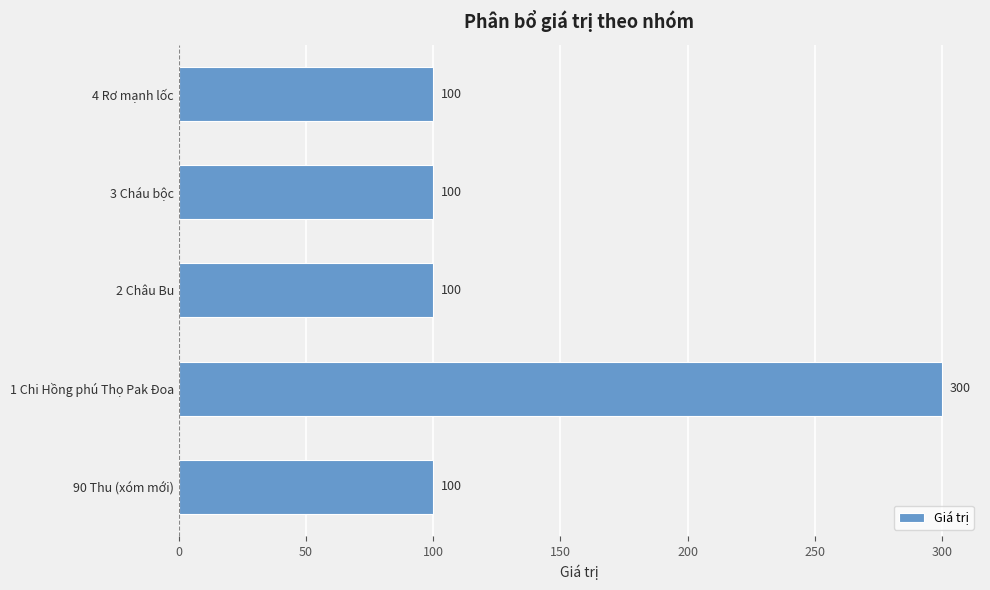

What is the sum of the values at 1 Chi Hồng phú Thọ Pak Đoa and 2 Châu Bu?

400